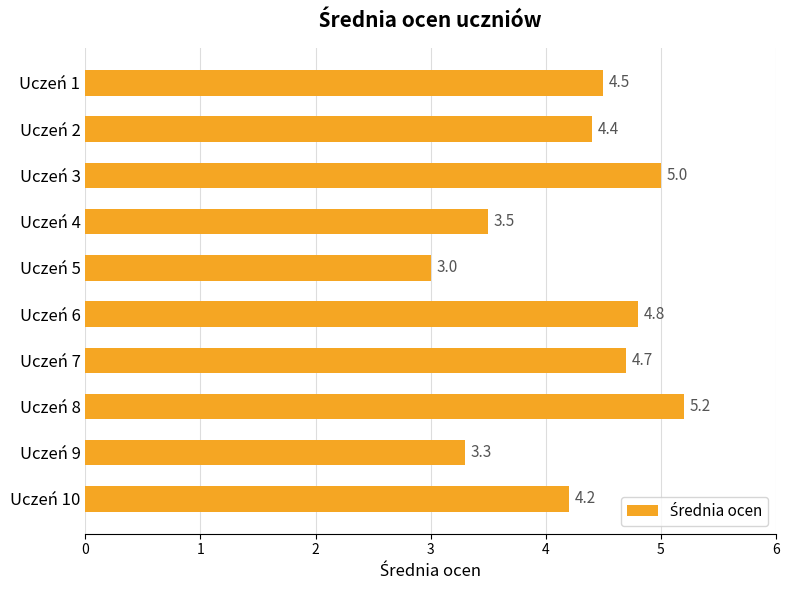

How many values exceed 4?

7